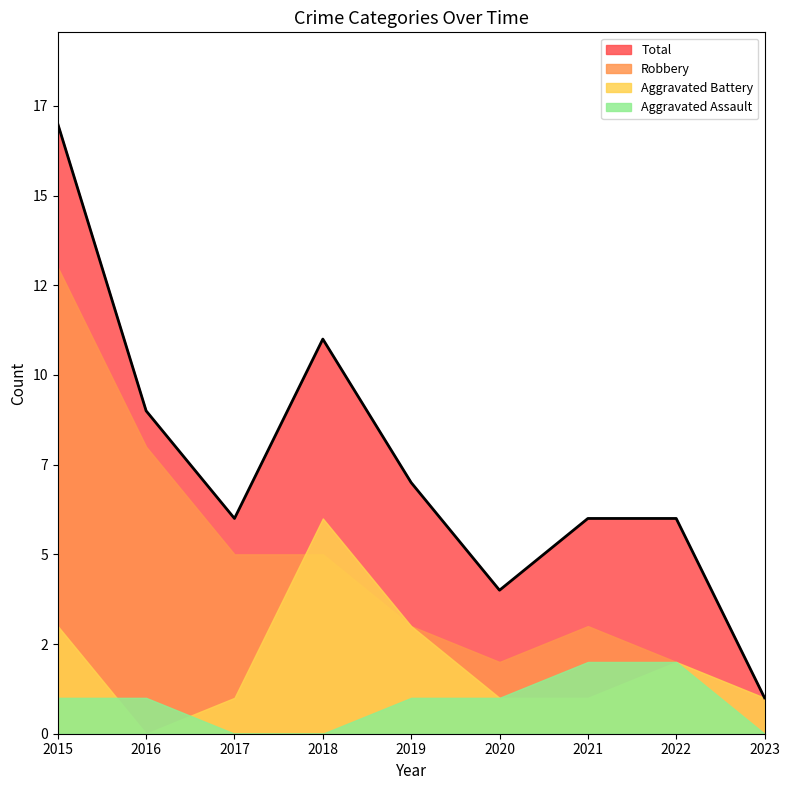

Which series has the largest total across all categories?

Total